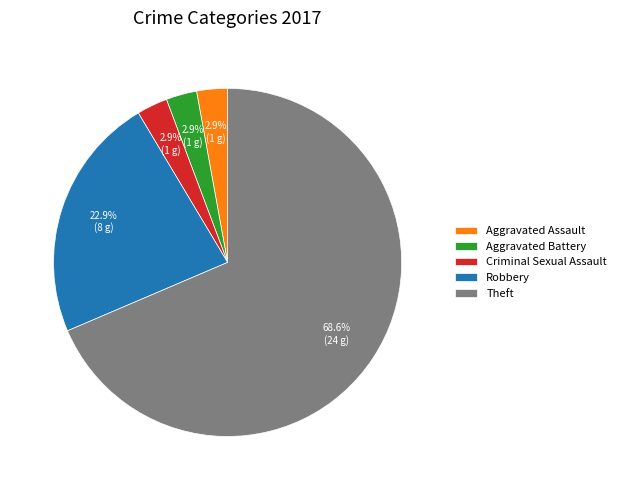

Is there a majority slice in this chart?

Yes